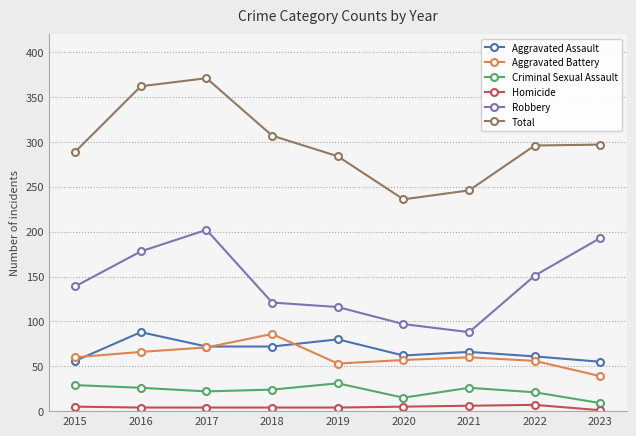

Is the value of Aggravated Assault at 2022 greater than the value of Criminal Sexual Assault at 2022?

Yes